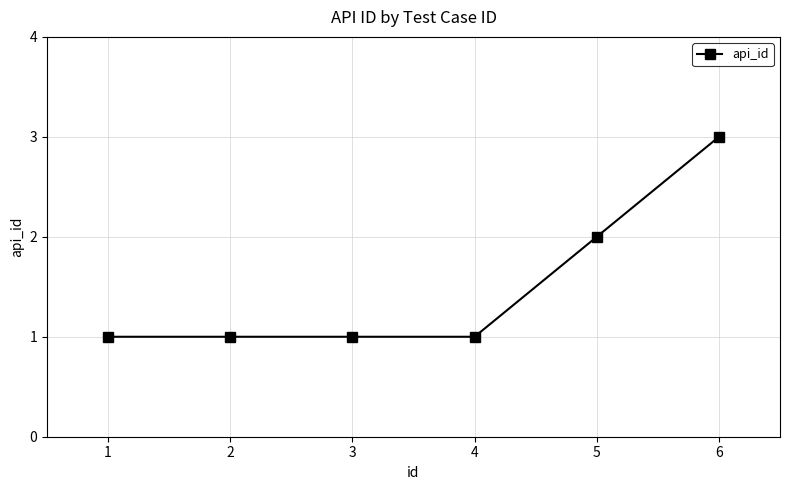

True or false: the data shows 2 at 3.

False